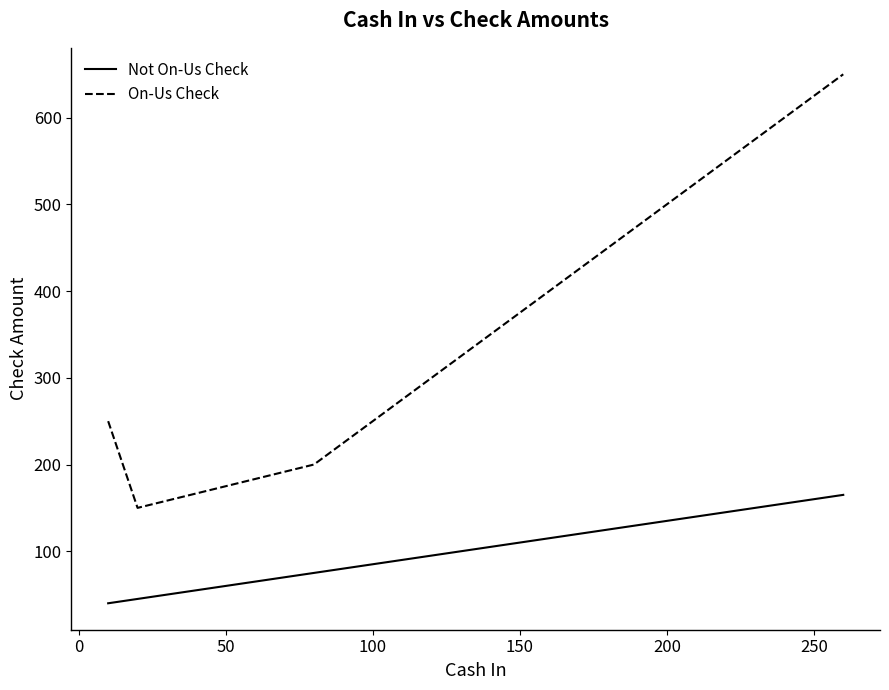

List the series in order of their peak value, lowest first.

Not On-Us Check, On-Us Check